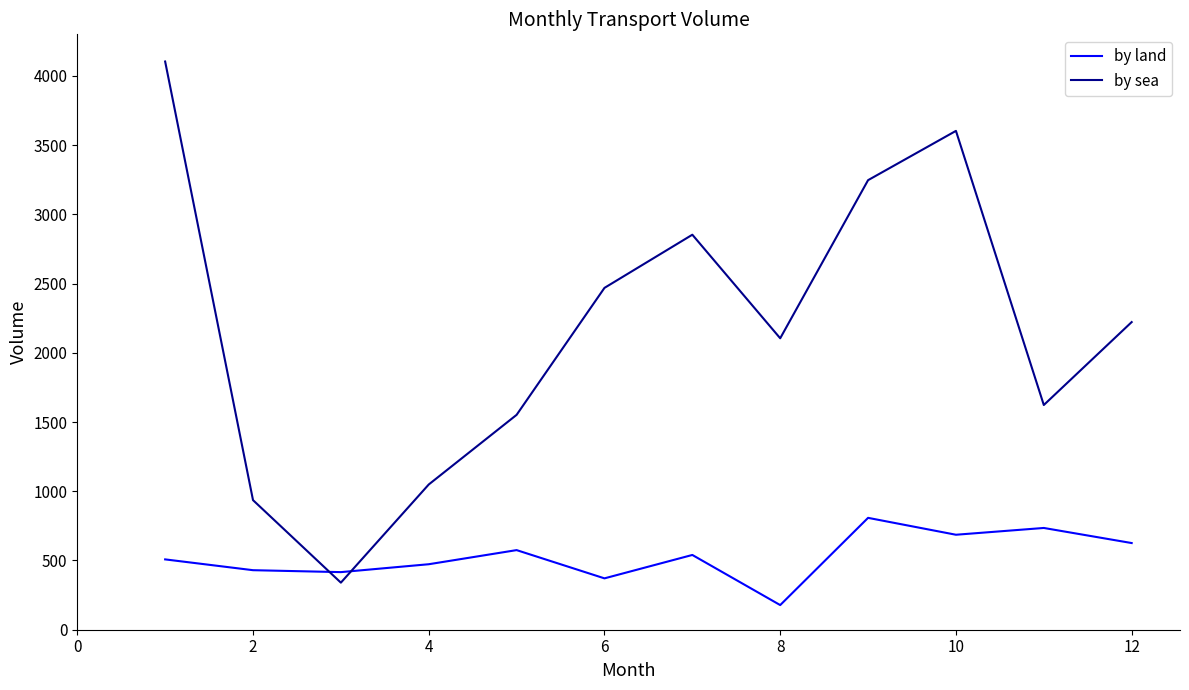

List the series in order of their peak value, highest first.

by sea, by land